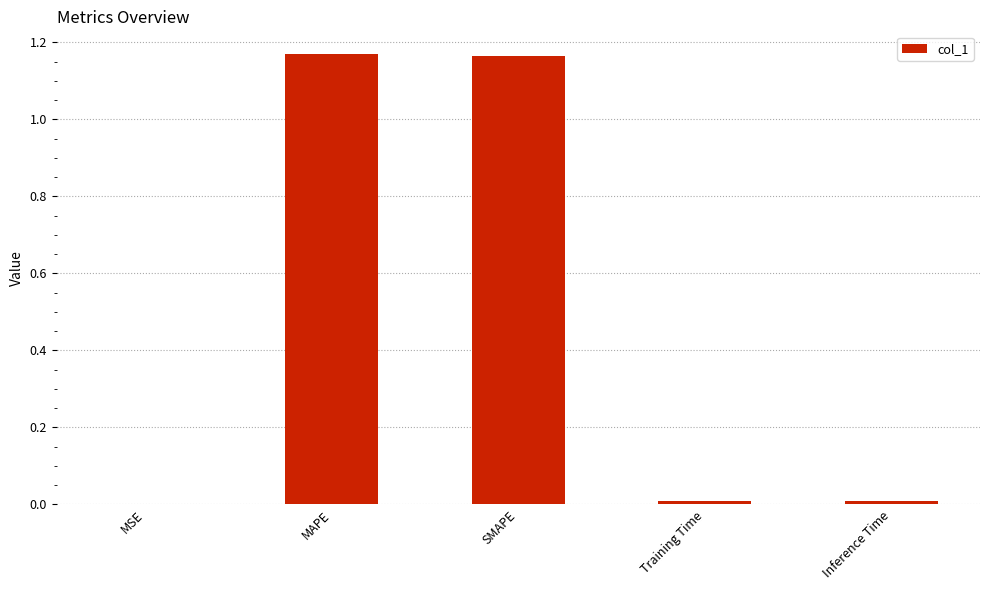

What is the change in value from SMAPE to Inference Time?

-1.2